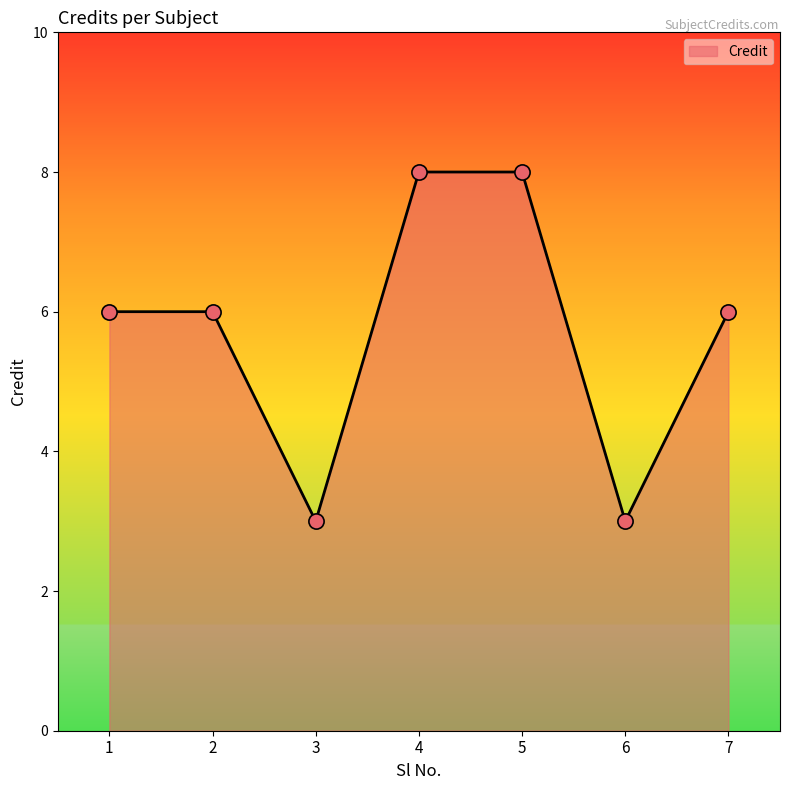

What is the ratio of the value at 4 to the value at 6?

2.7